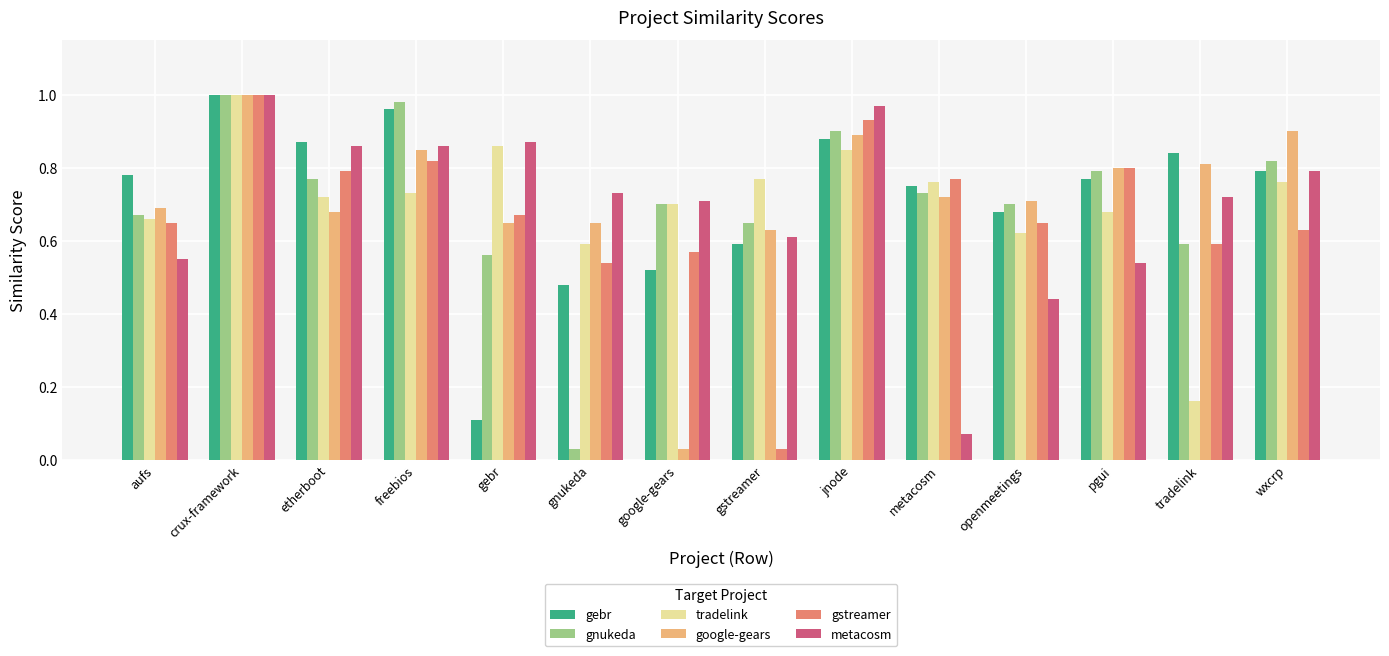

What are all the series names shown in the legend?

gebr, gnukeda, tradelink, google-gears, gstreamer, metacosm